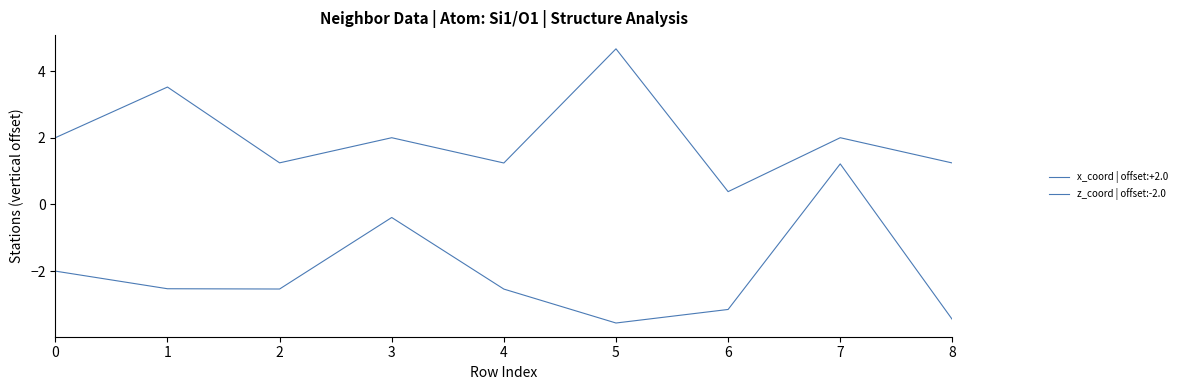

How many lines are shown in the chart?

2